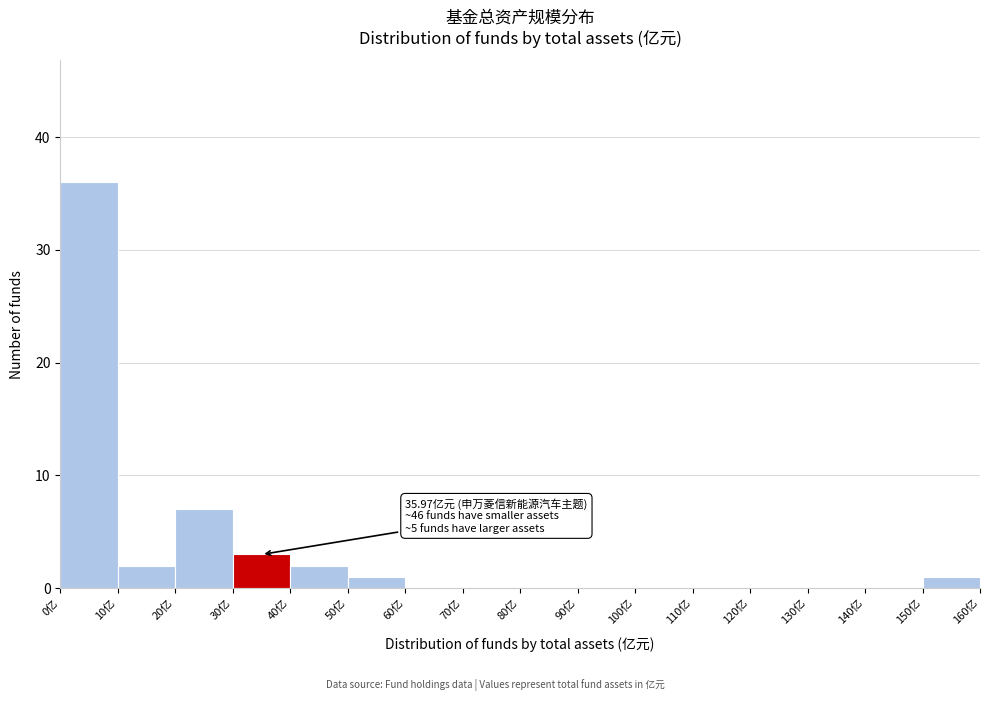

Which range on the x-axis has the tallest bar?

0 to 10